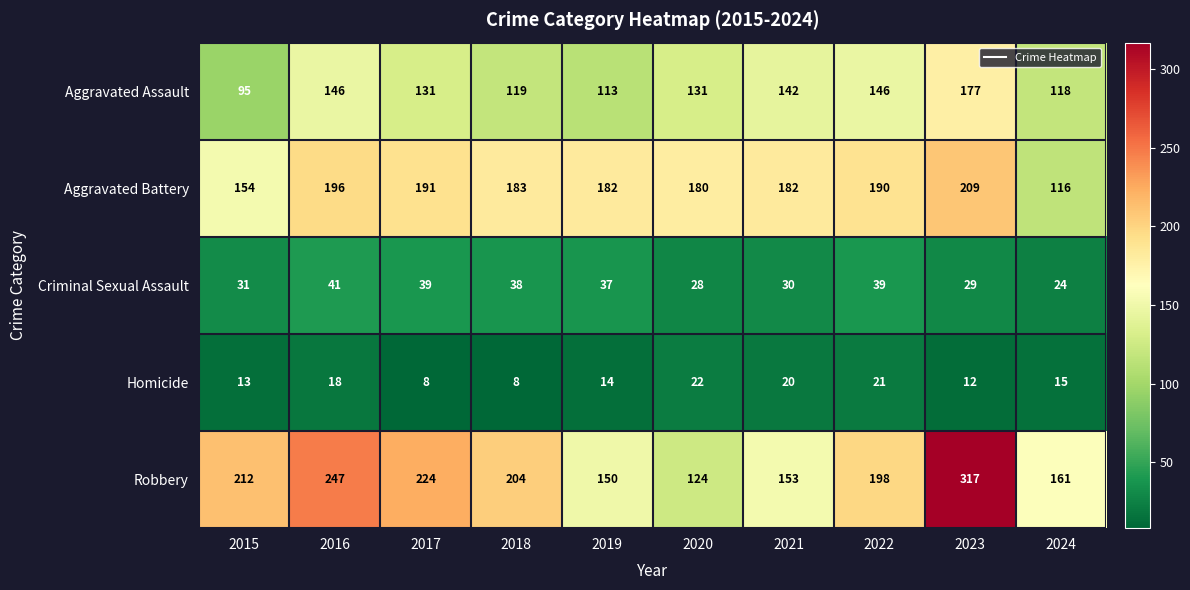

Rank the series by their maximum value, from highest to lowest.

Robbery, Aggravated Battery, Aggravated Assault, Criminal Sexual Assault, Homicide